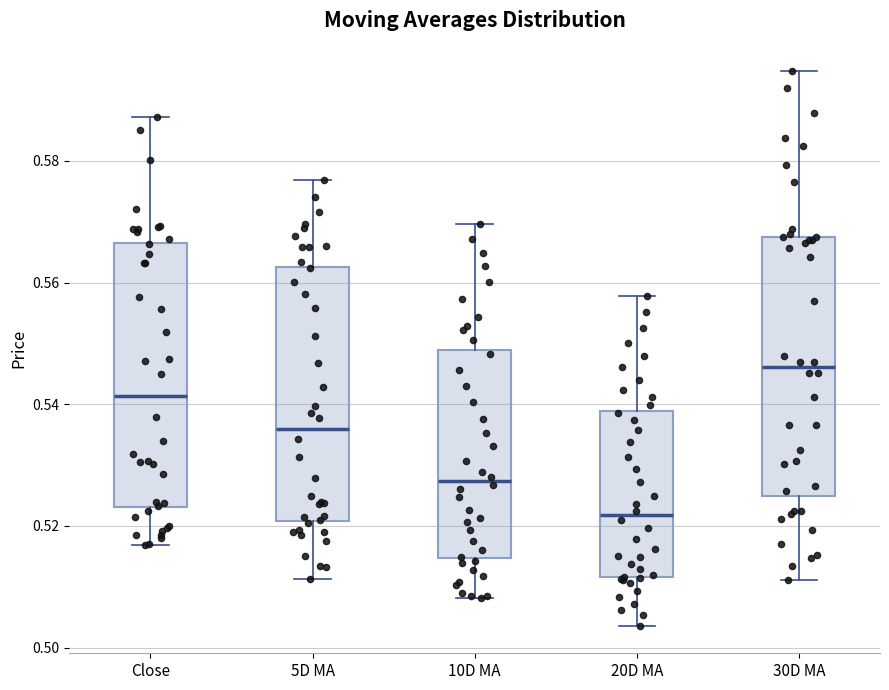

Which box's median line is the highest?

30D MA